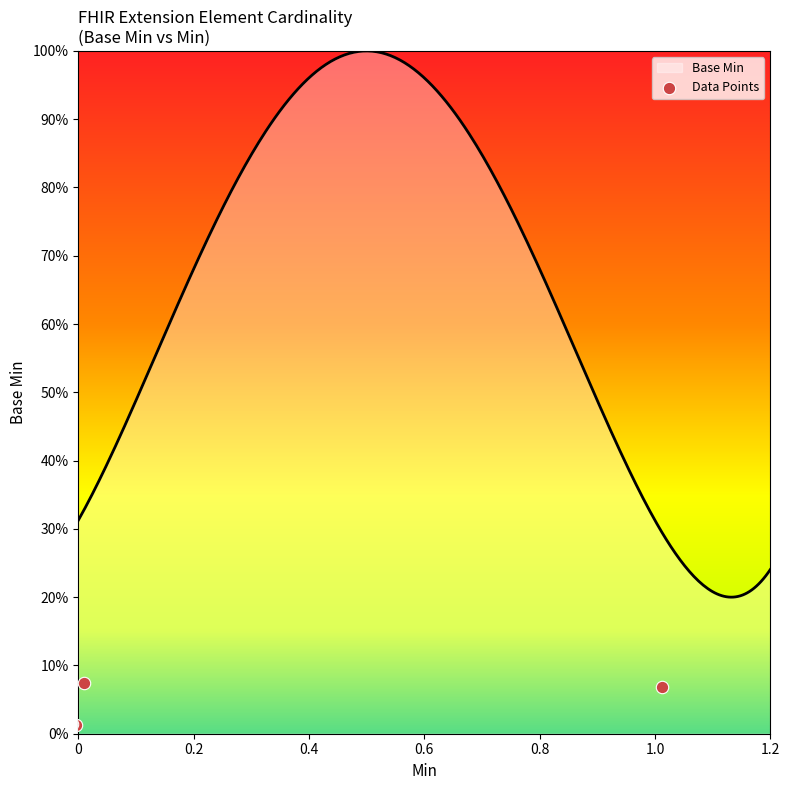

Which has a higher value, Extension.value[x] or Extension.id?

Extension.value[x]